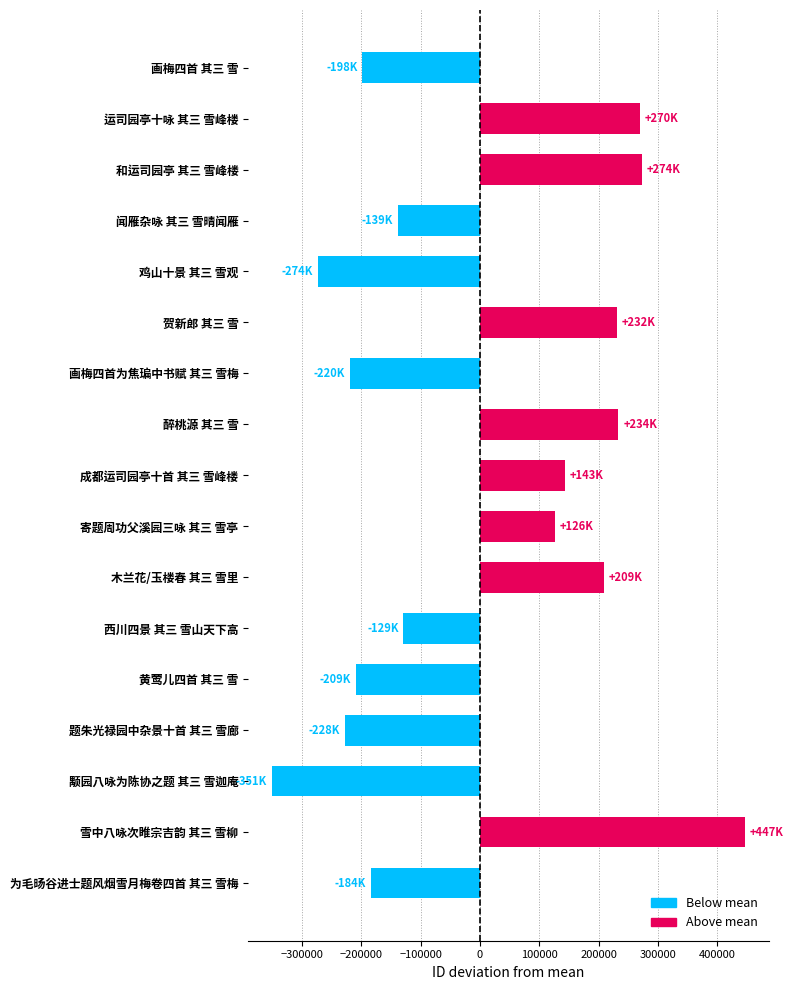

What is the ratio of the value at 雪中八咏次睢宗吉韵 其三 雪柳 to the value at 和运司园亭 其三 雪峰楼?

1.6